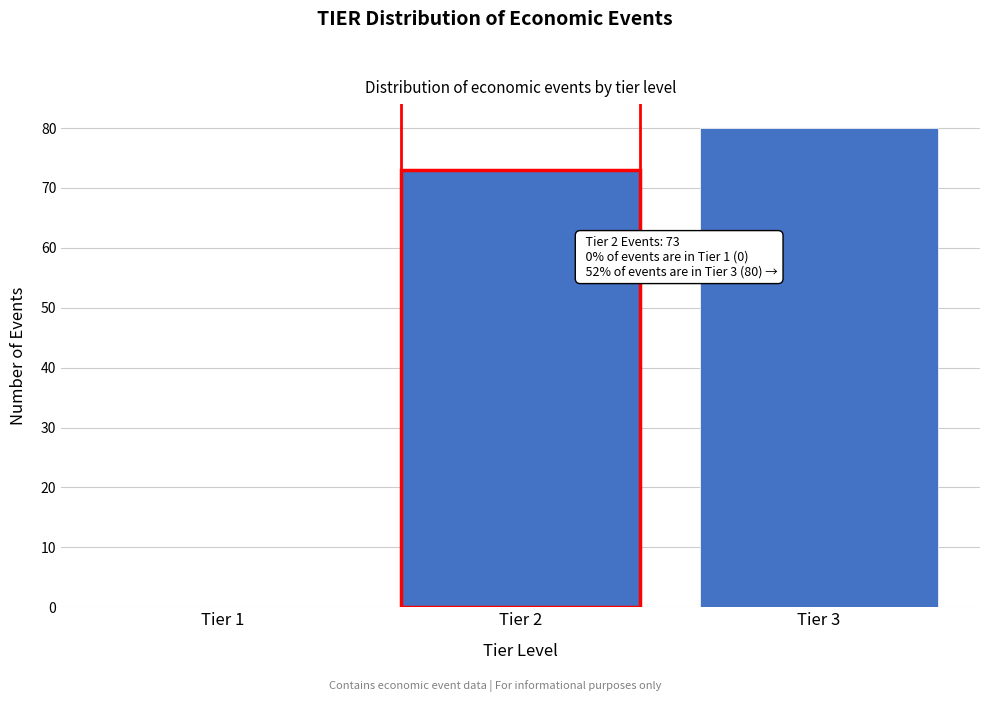

Reading left to right, list all the values displayed in this chart.

Tier 1=0	Tier 2=73	Tier 3=80